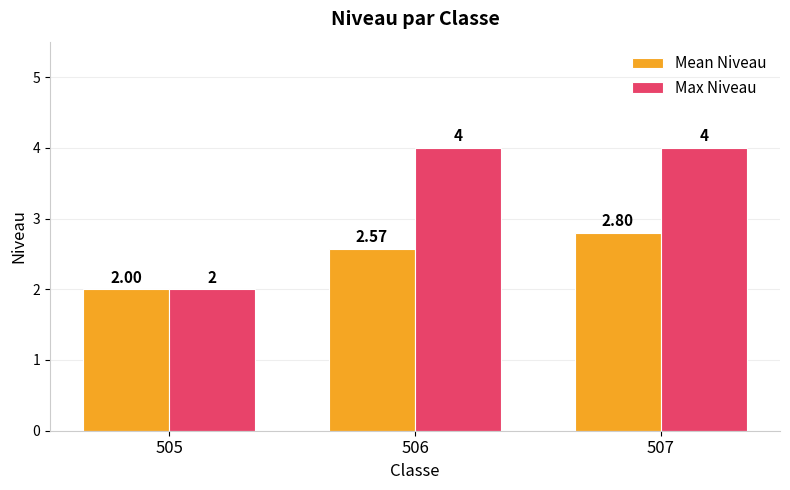

Which series changed the most between 506 and 507?

Mean Niveau